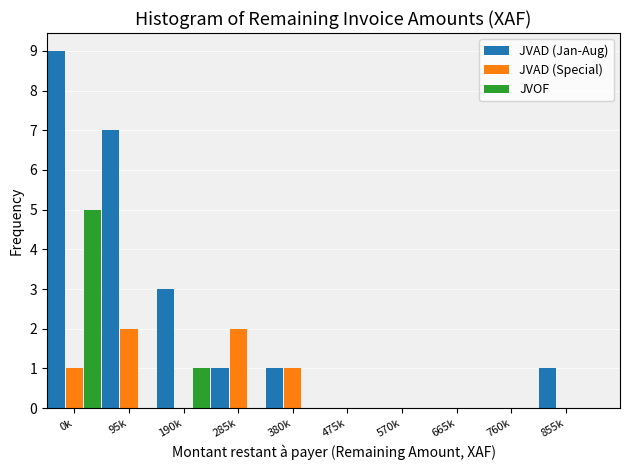

Reading left to right, what are all the values shown in this chart?

JVAD (Jan-Aug): 0k=9	95k=7	190k=3	285k=1	380k=1	475k=0	570k=0	665k=0	760k=0	855k=1
JVAD (Special): 0k=1	95k=2	190k=0	285k=2	380k=1	475k=0	570k=0	665k=0	760k=0	855k=0
JVOF: 0k=5	95k=0	190k=1	285k=0	380k=0	475k=0	570k=0	665k=0	760k=0	855k=0